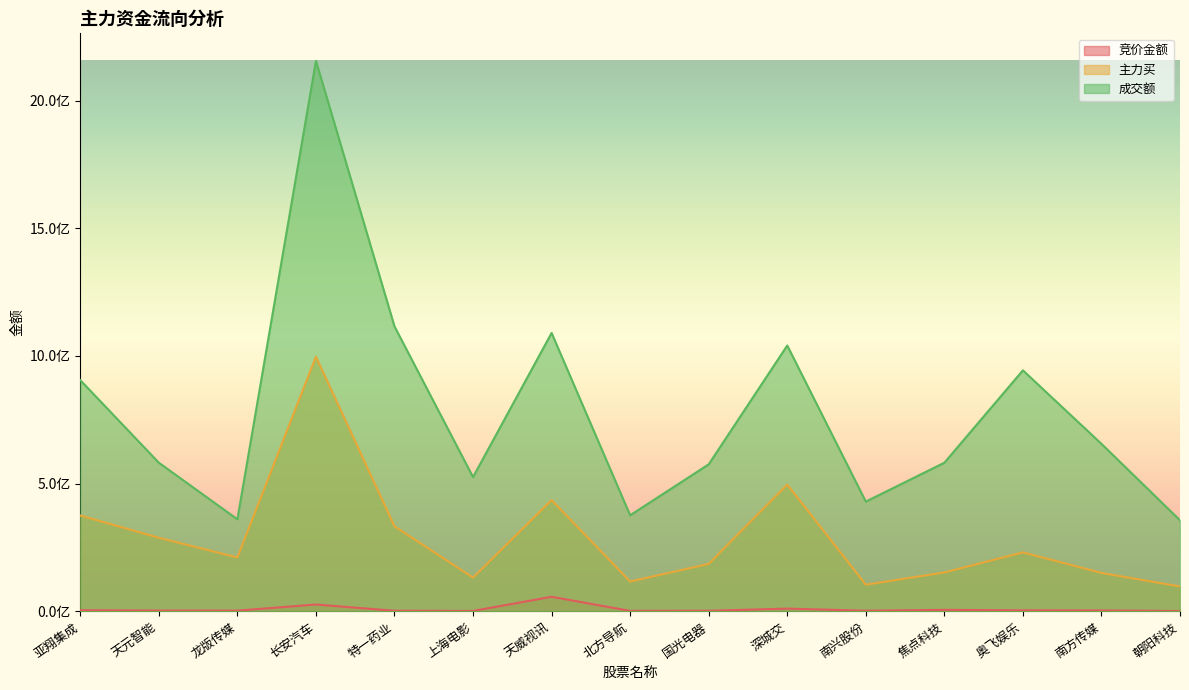

What is the average value of the 主力买 series?

287260182